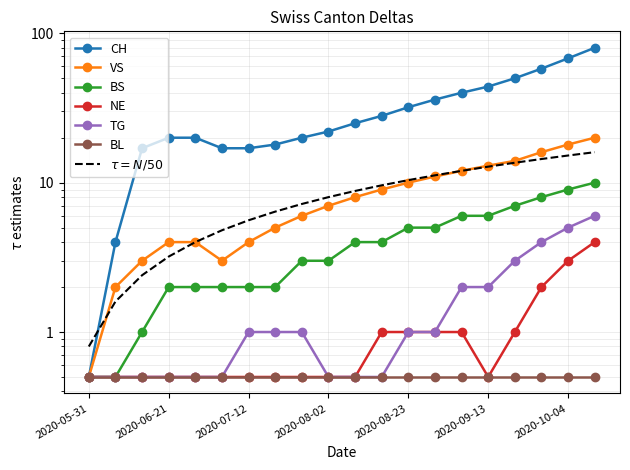

What is the label of the 11th point from the left?

2020-08-09